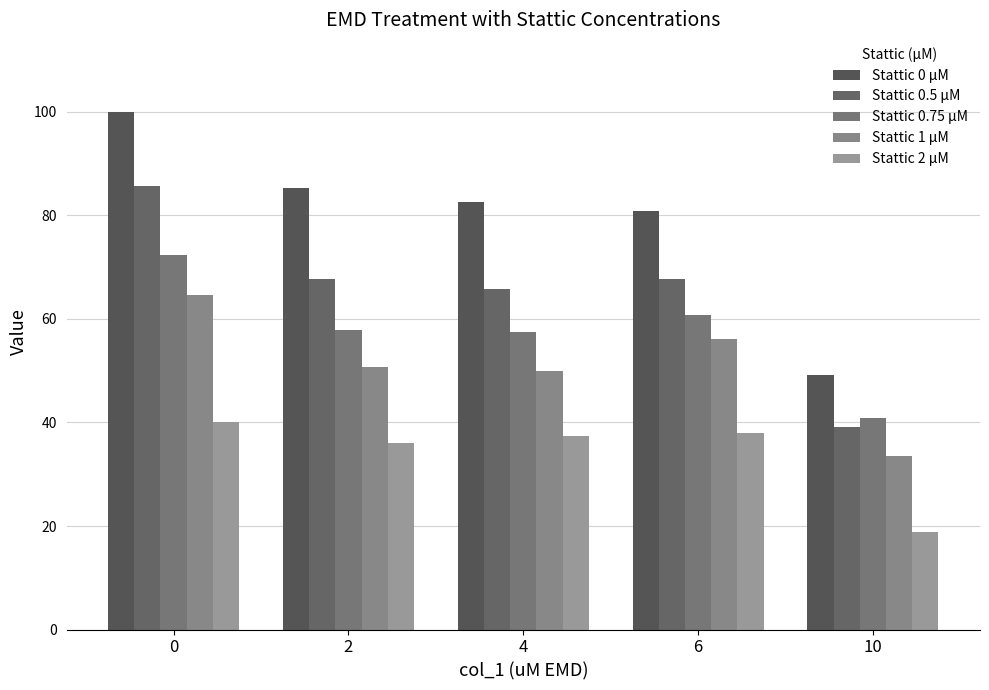

Is it true that Stattic 0.75 µM equals 60.8 at 6?

True